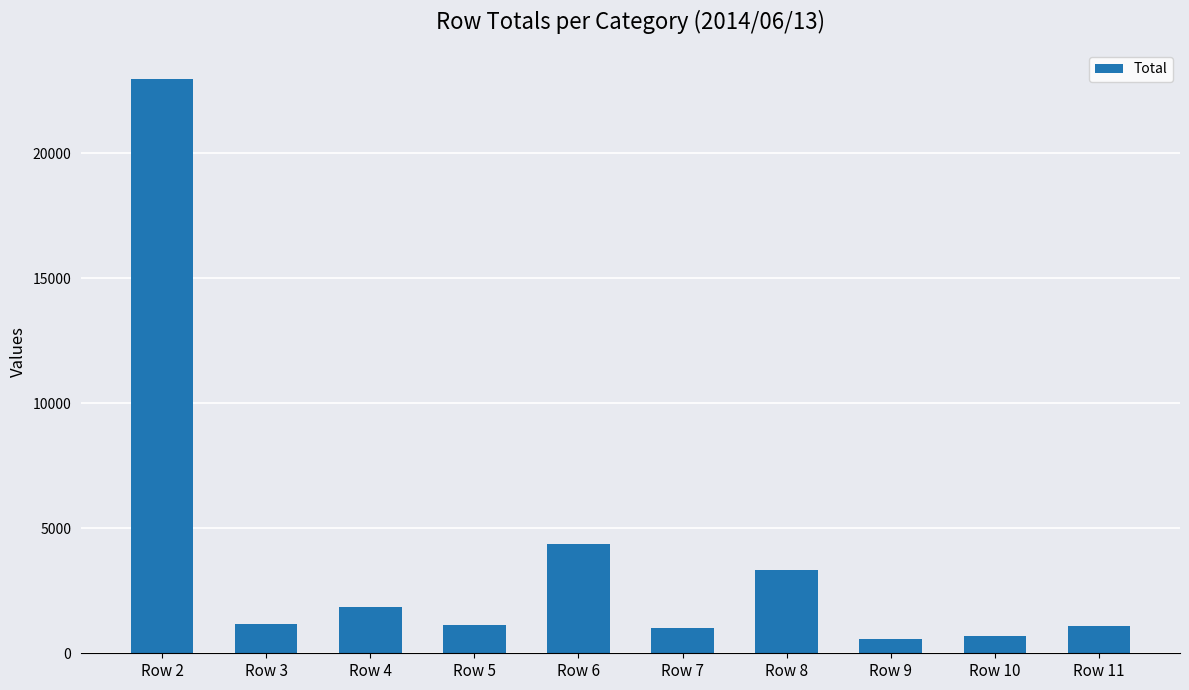

What is the value of the 8th bar from the left?

575